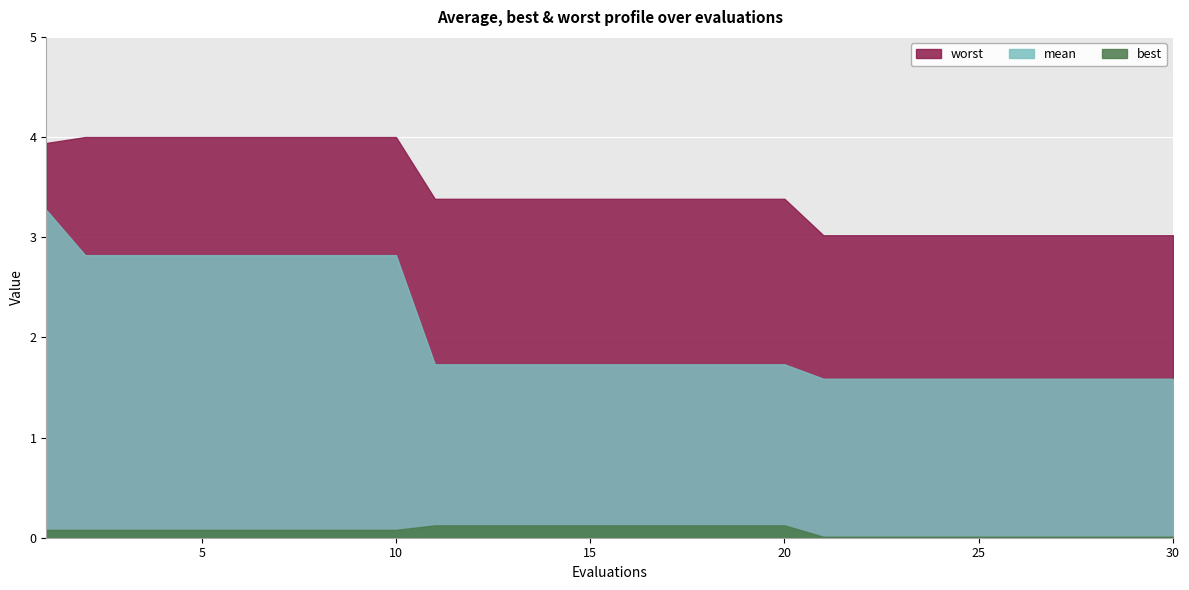

True or false: worst has more than 0 interior local peaks.

False